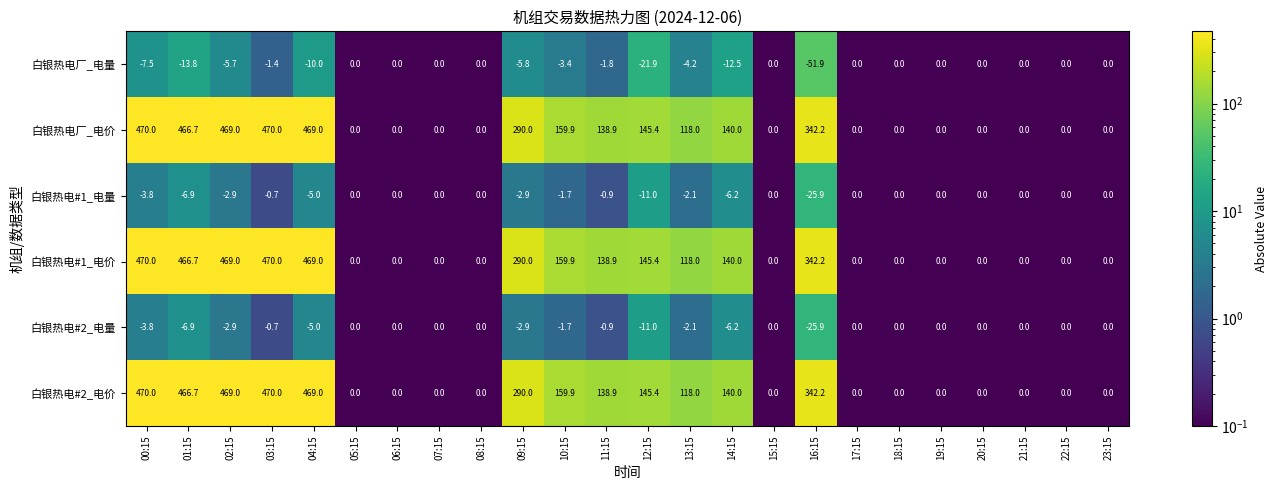

Read the 白银热电#1_电价 value at 11:15.

138.9